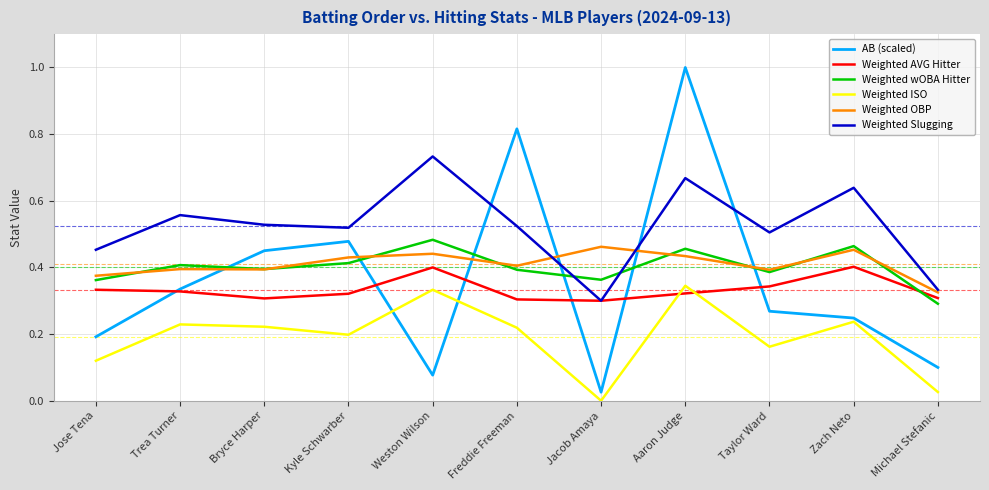

Which series changed the most between Bryce Harper and Michael Stefanic?

AB (scaled)